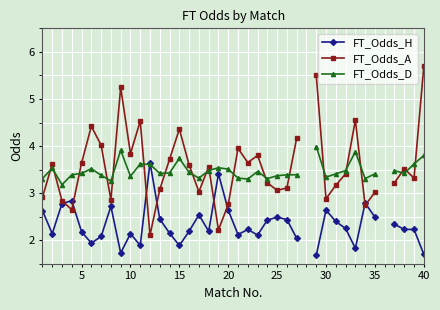

In FT_Odds_D, how many points are lower than both neighbors (excluding endpoints)?

10